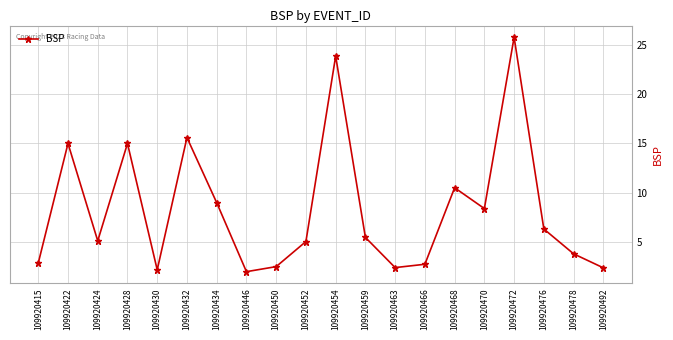

Is this an area chart (filled region under the line)?

No